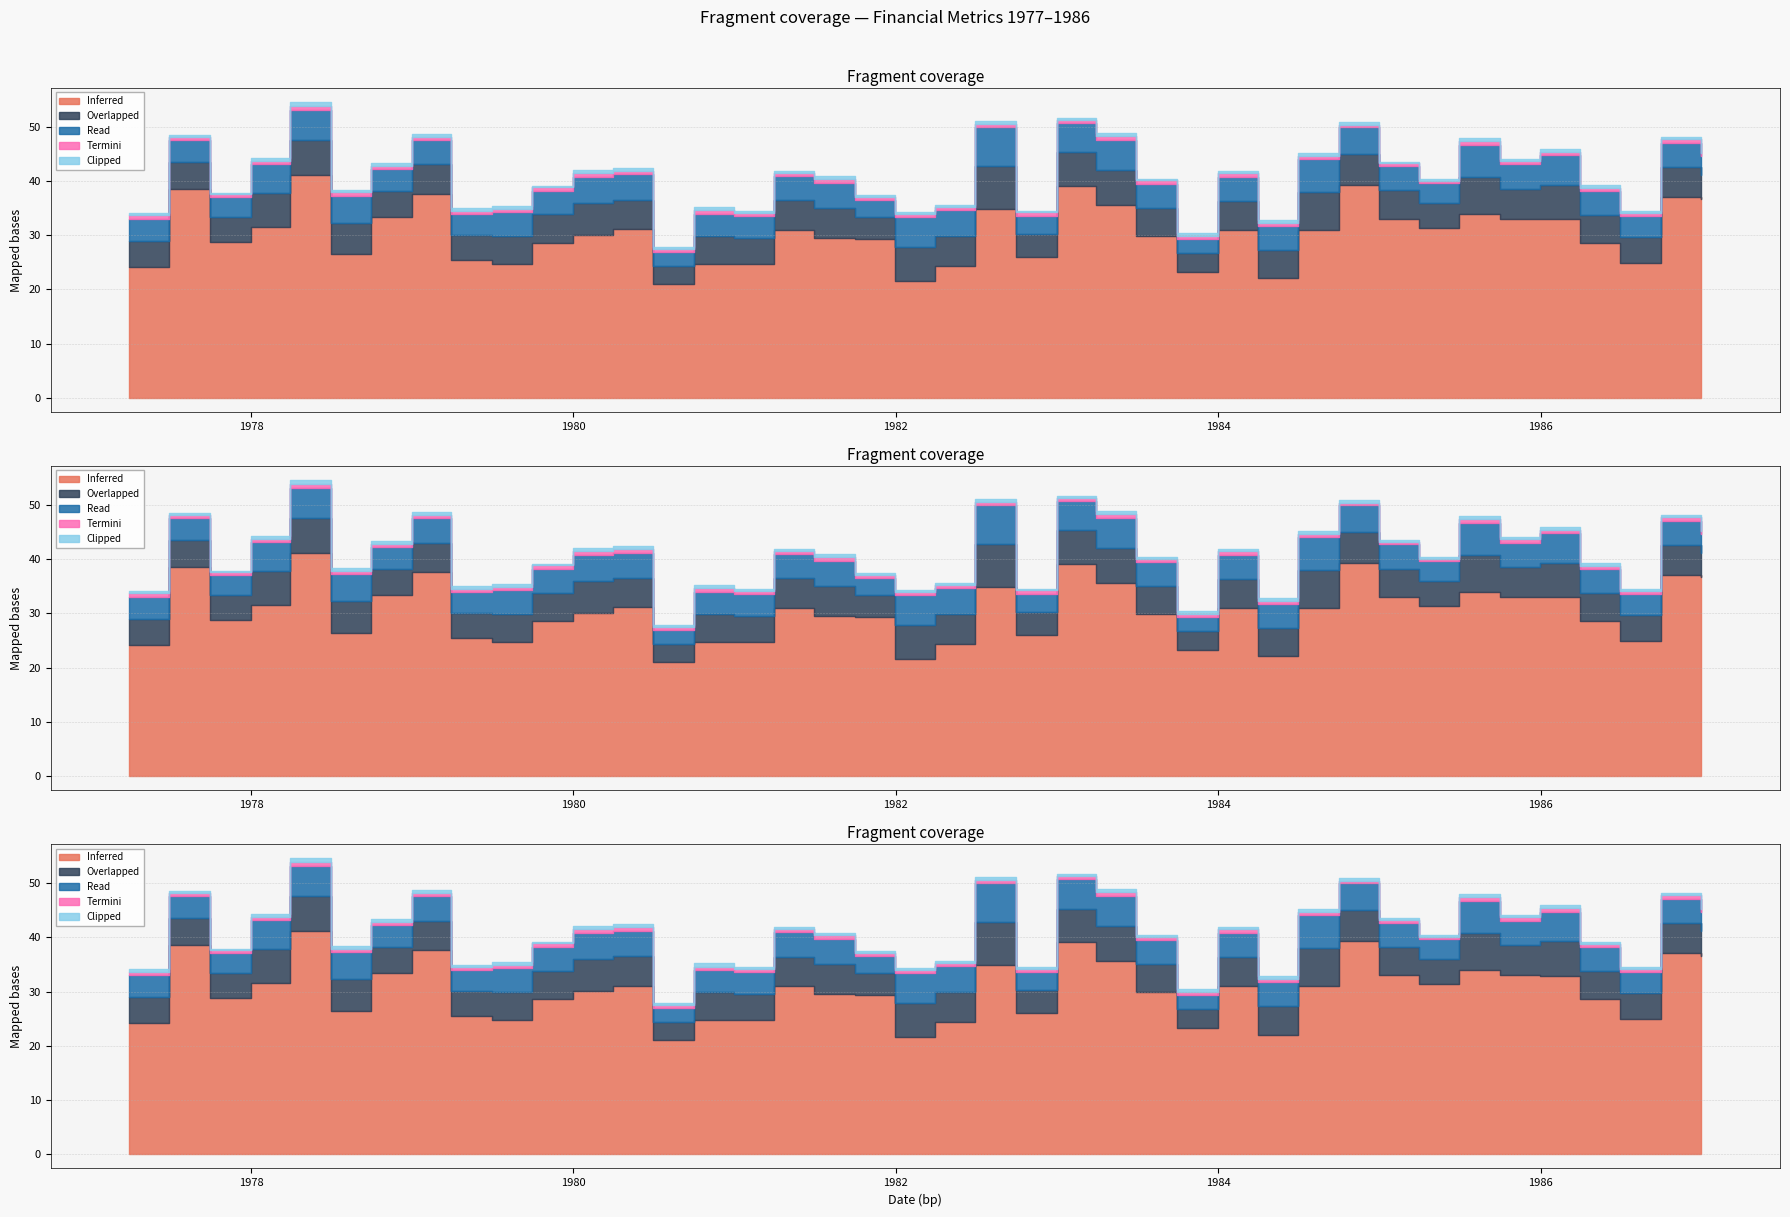

Does the chart have visible grid lines?

Yes